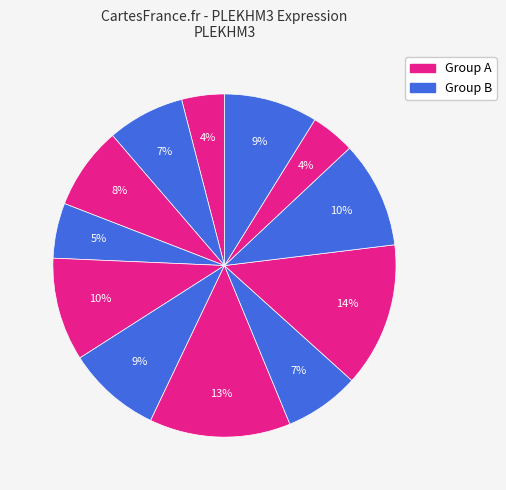

Count the number of slices in the pie.

12